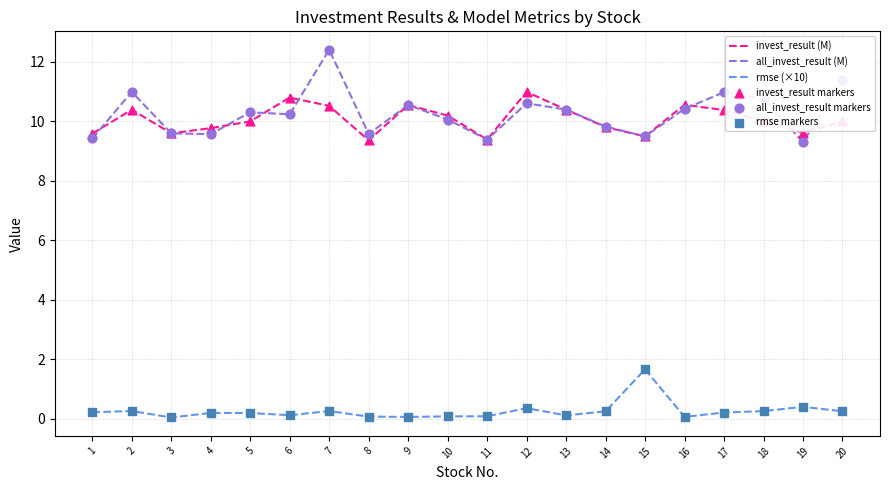

Is the value of all_invest_result (M) at 18 greater than the value of invest_result (M) at 8?

Yes